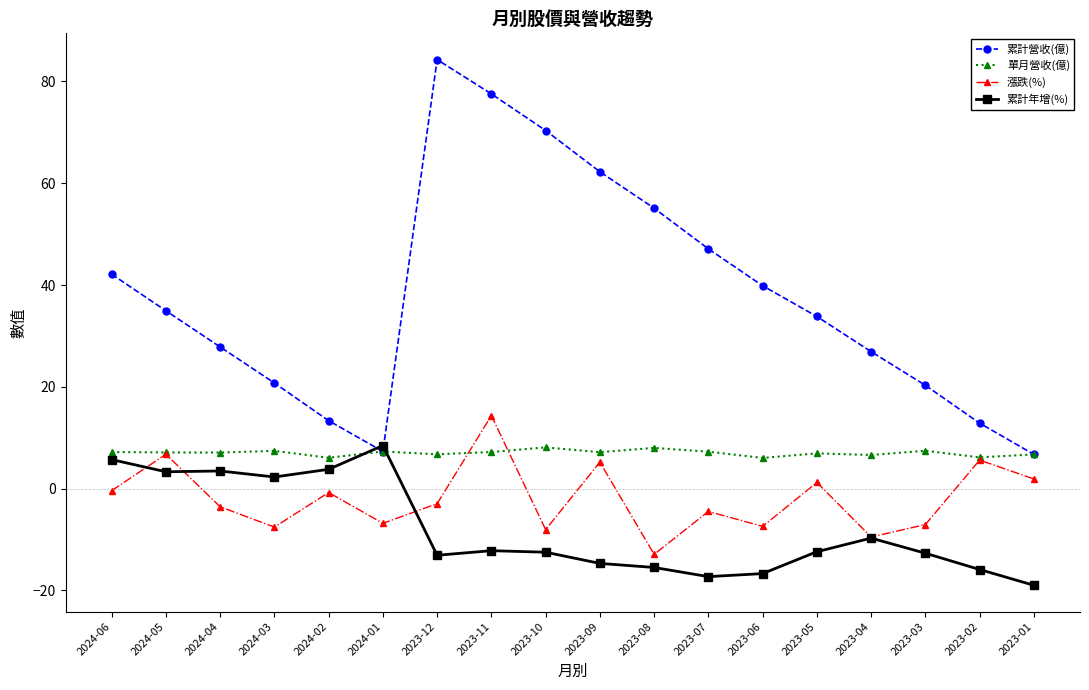

What is the sum of the 累計年增(%) values at 2023-03 and 2024-02?

-8.9